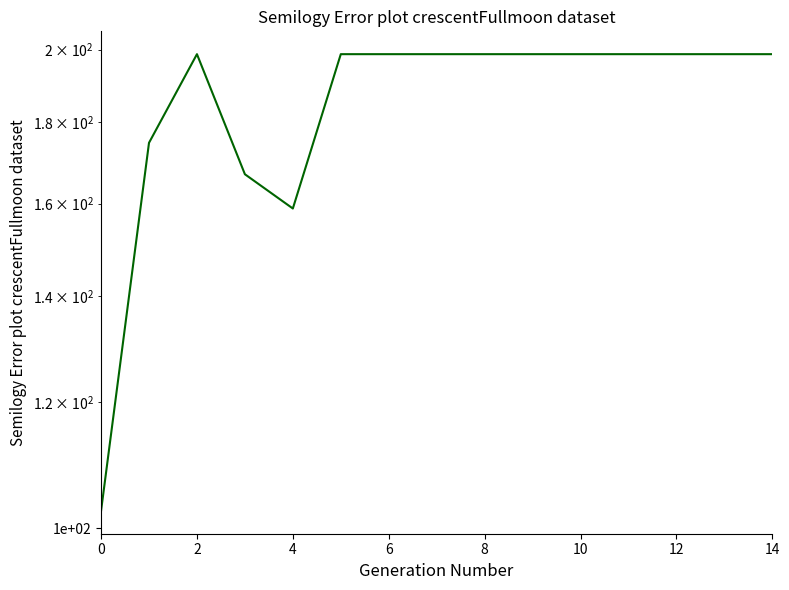

The value at 9 is 263.0. True or false?

False